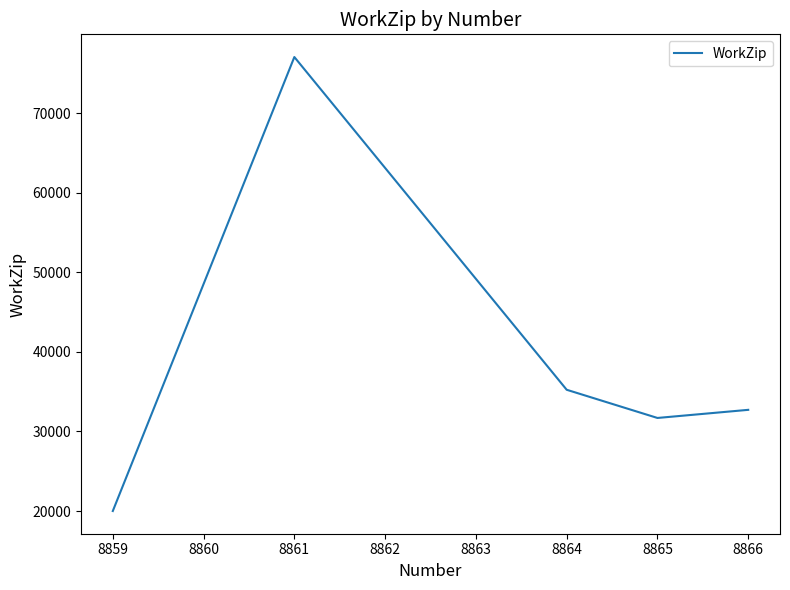

List the labels in order of value, smallest first.

8859, 8865, 8866, 8864, 8861